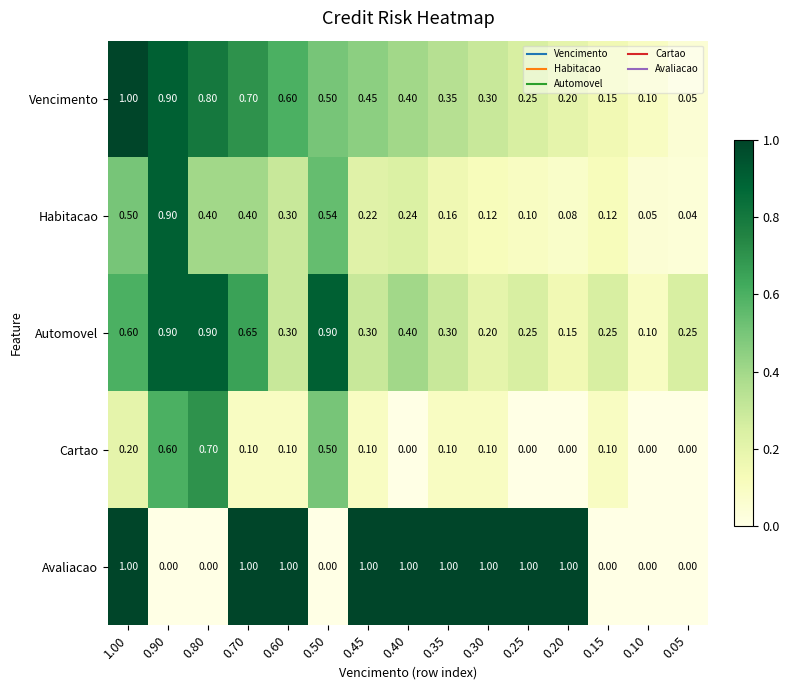

Rank the series at 0.35 from lowest to highest value.

Cartao, Habitacao, Automovel, Vencimento, Avaliacao